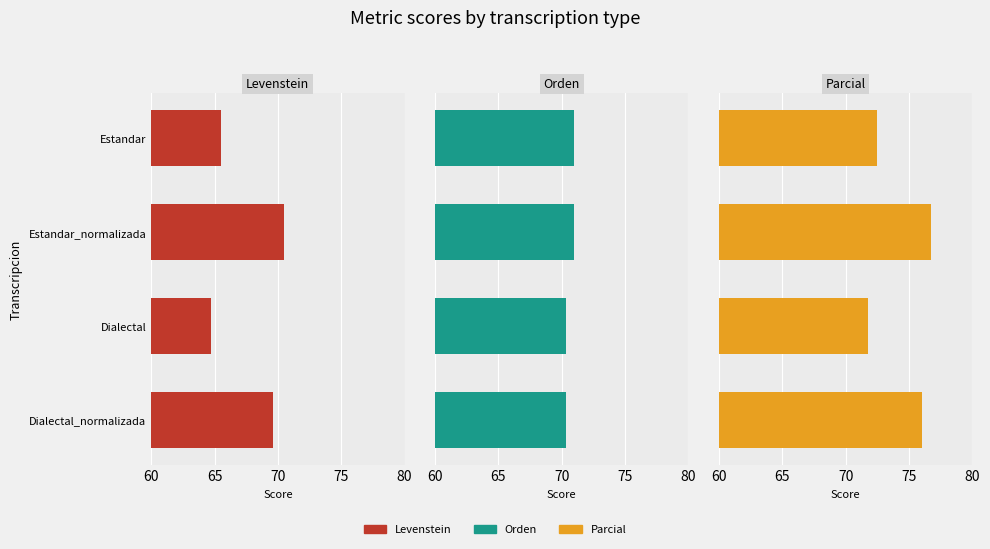

How many categories are shown in the chart?

4